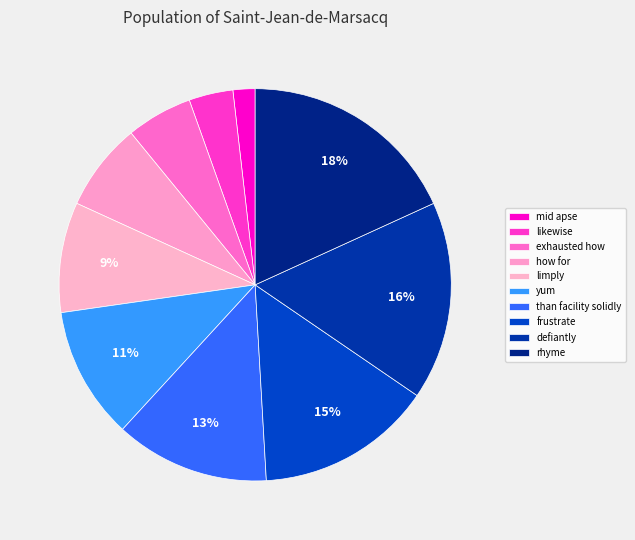

How many slices are in this pie chart?

10